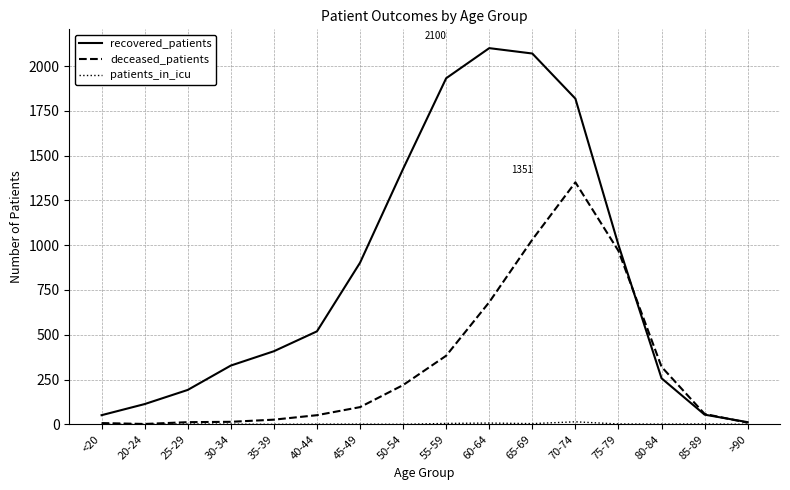

Is it true that recovered_patients equals 331 at 25-29?

False